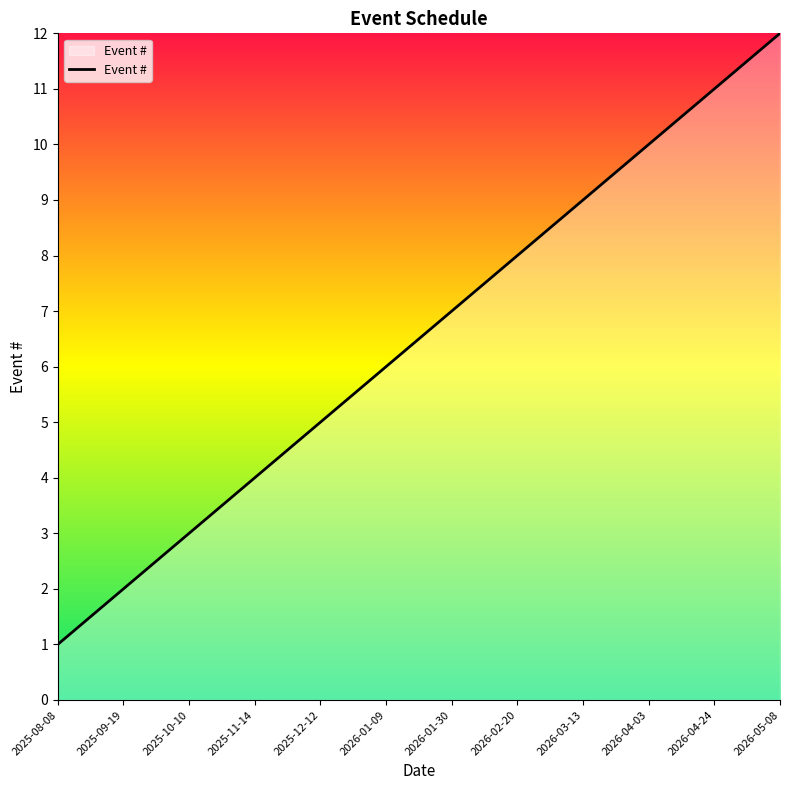

How many lines are shown in the chart?

1